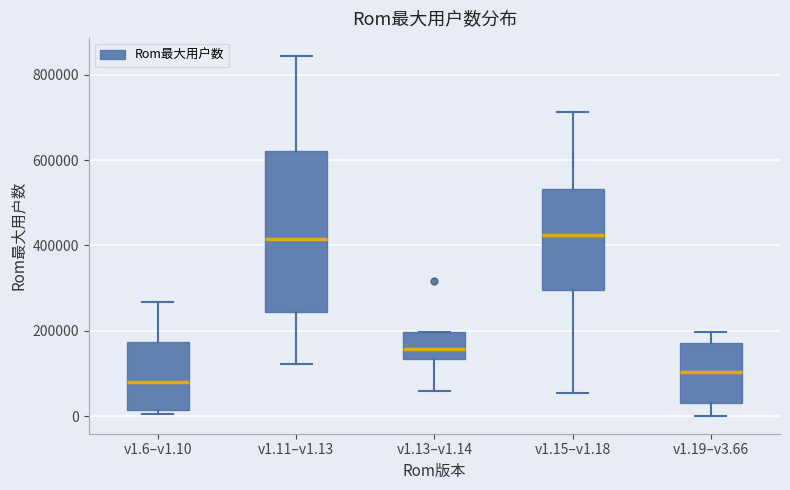

Which box's median line is the lowest?

v1.6–v1.10